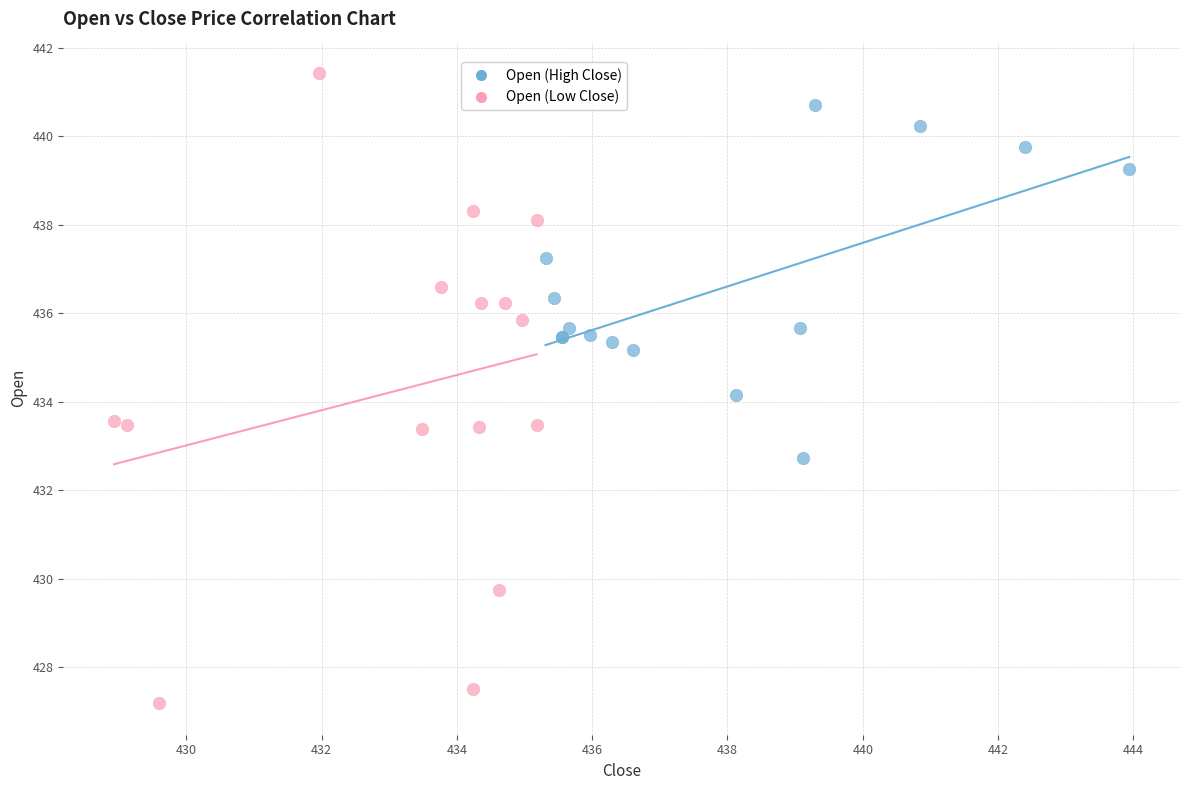

Which series has the largest Y range (max minus min)?

Open (Low Close)